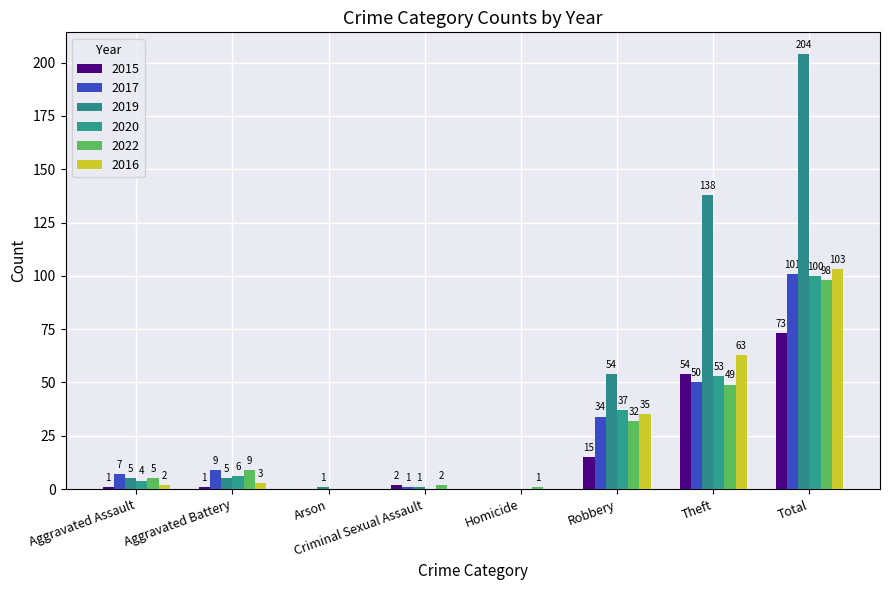

How many groups of bars are there?

8